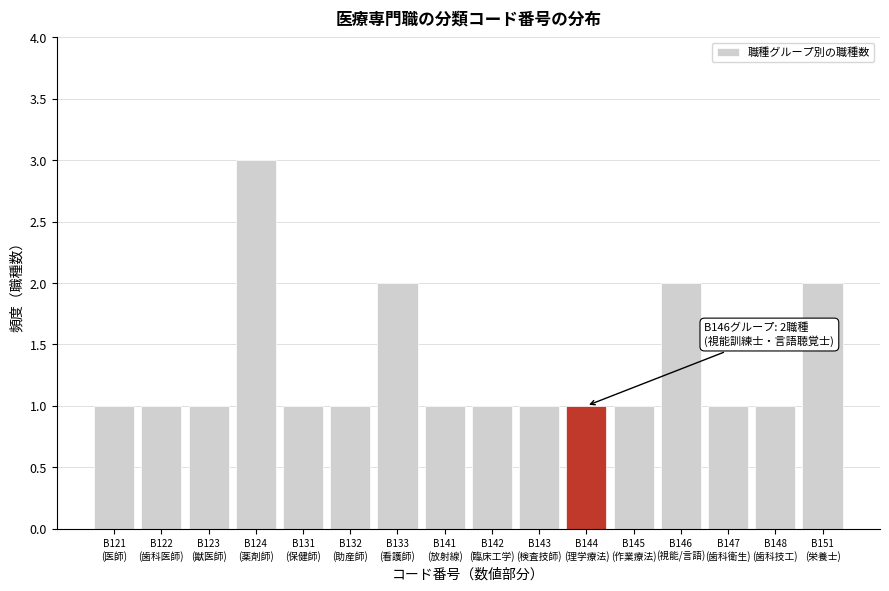

Reading right to left, transcribe all the data shown in this chart.

2	1	1	2	1	1	1	1	1	2	1	1	3	1	1	1